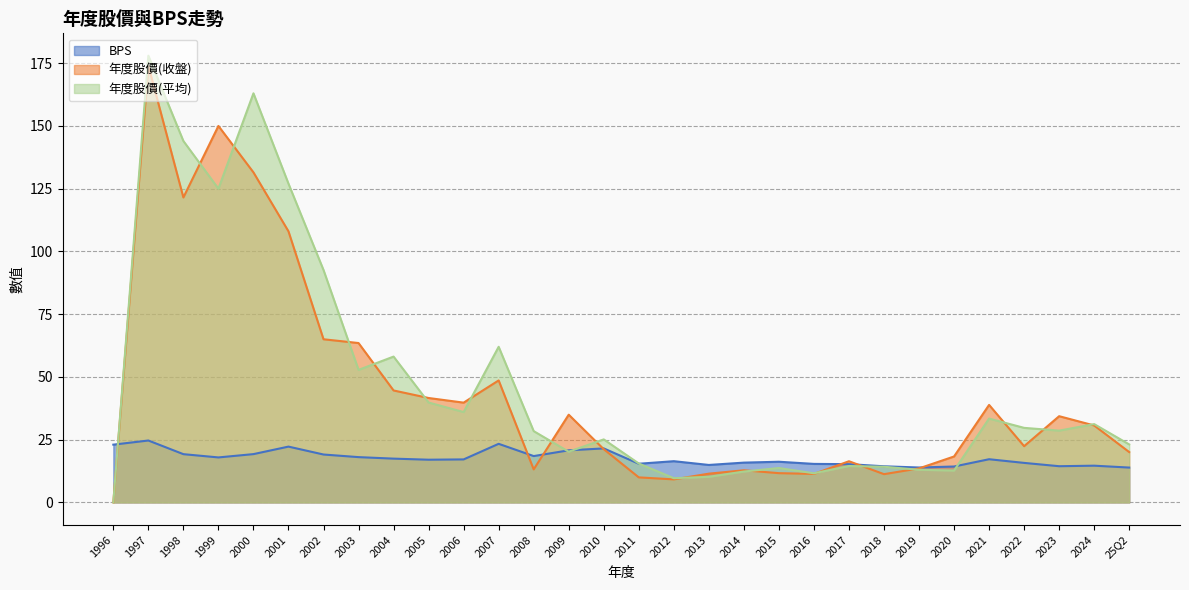

True or false: BPS has a value of 13.5 at 2007.

False